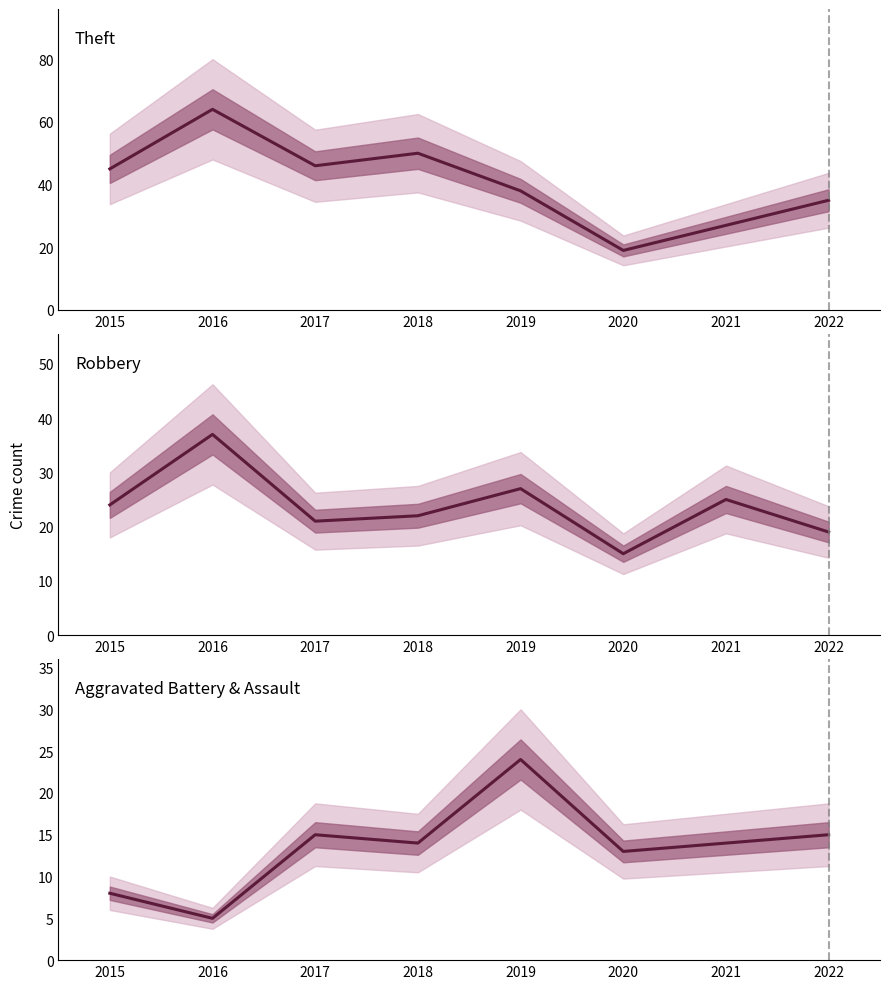

What is the sum of the Theft values at 2017 and 2018?

96